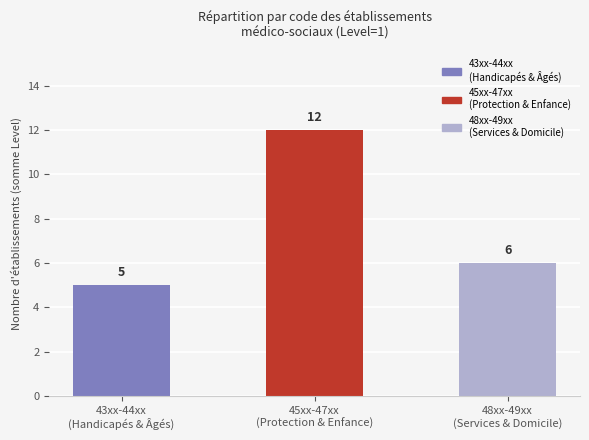

What is the difference between the values at 45xx-47xx
(Protection & Enfance) and 43xx-44xx
(Handicapés & Âgés)?

7